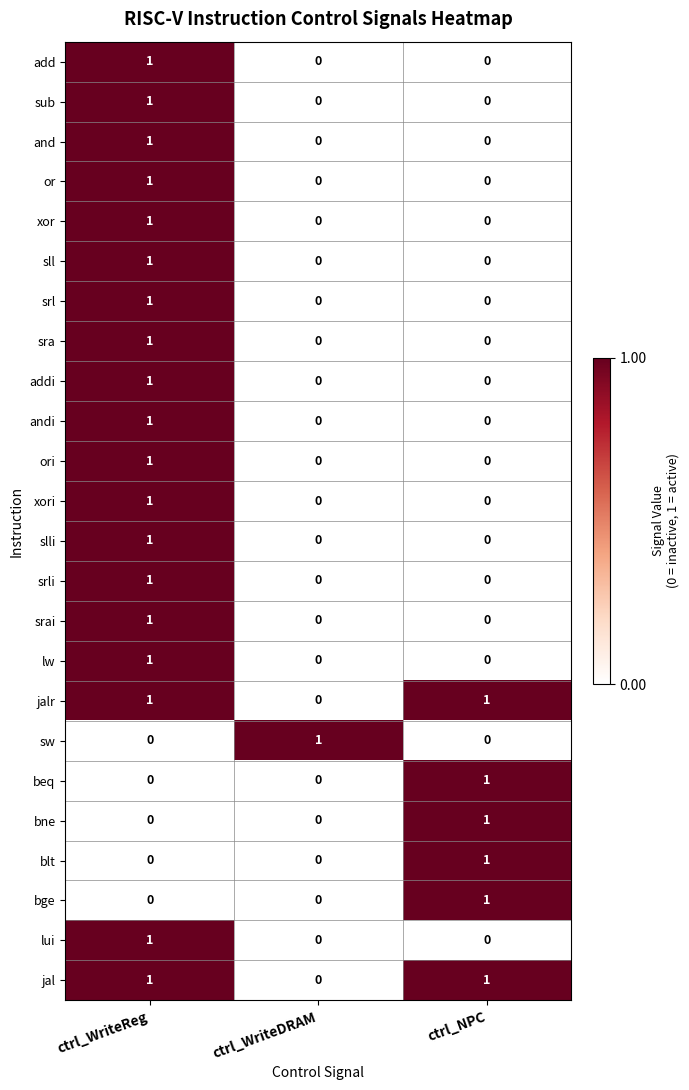

Is the value of jalr at ctrl_WriteReg greater than the value of slli at ctrl_NPC?

Yes